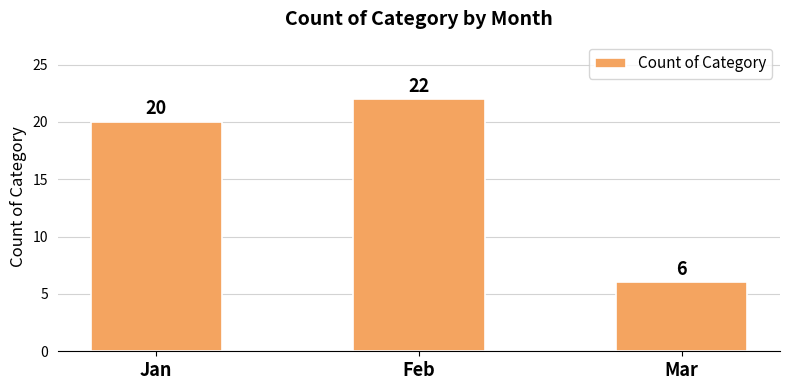

Where is the data nearest to the value 14?

Jan